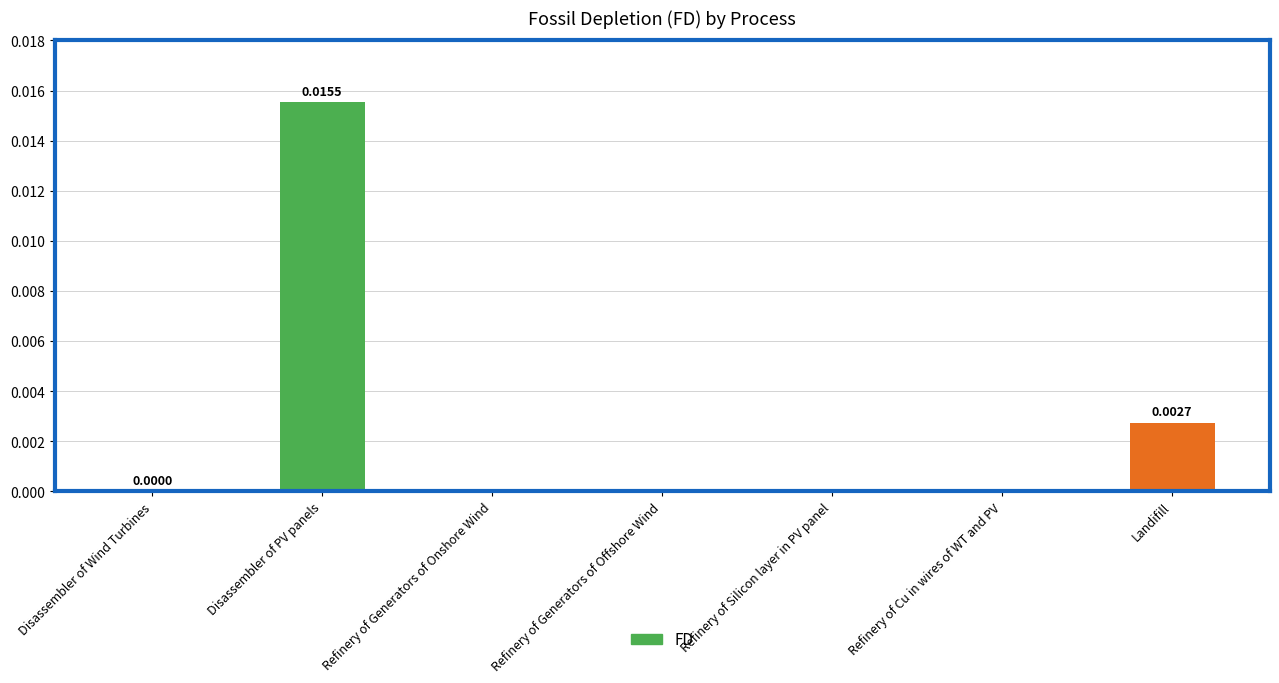

At which category does the chart reach its peak across all series?

Disassembler of PV panels